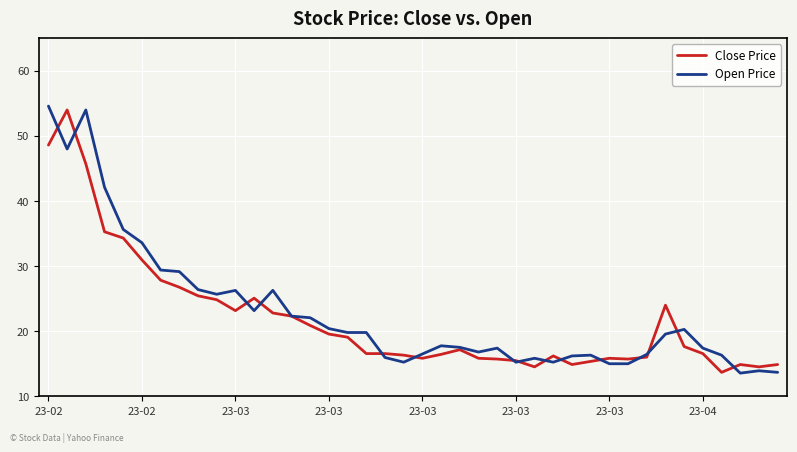

What is the greatest value displayed?

54.6